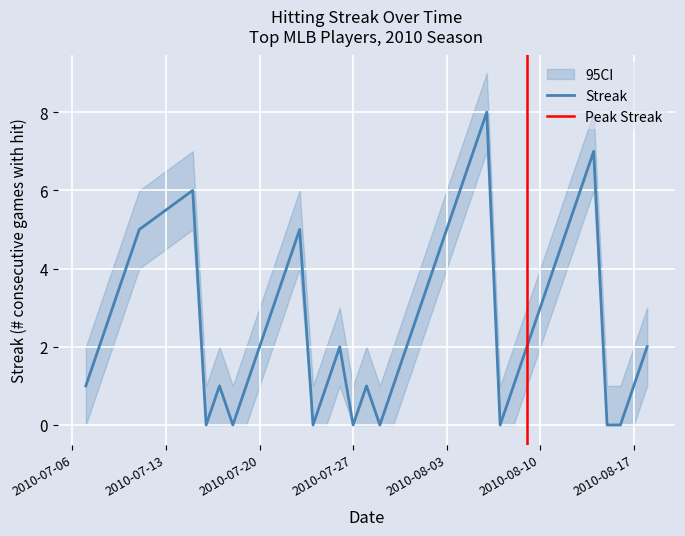

Reading left to right, what are all the values shown in this chart?

Streak: 2010-07-07=1	2010-07-08=2	2010-07-09=3	2010-07-10=4	2010-07-11=5	2010-07-15=6	2010-07-16=0	2010-07-17=1	2010-07-18=0	2010-07-19=1	2010-07-20=2	2010-07-21=3	2010-07-22=4	2010-07-23=5	2010-07-24=0	2010-07-25=1	2010-07-26=2	2010-07-27=0	2010-07-28=1	2010-07-29=0	2010-07-30=1	2010-07-31=2	2010-08-01=3	2010-08-02=4	2010-08-03=5	2010-08-04=6	2010-08-05=7	2010-08-06=8	2010-08-07=0	2010-08-08=1	2010-08-09=2	2010-08-10=3	2010-08-11=4	2010-08-12=5	2010-08-13=6	2010-08-14=7	2010-08-15=0	2010-08-16=0	2010-08-17=1	2010-08-18=2
Streak_upper: 2010-07-07=2	2010-07-08=3	2010-07-09=4	2010-07-10=5	2010-07-11=6	2010-07-15=7	2010-07-16=1	2010-07-17=2	2010-07-18=1	2010-07-19=2	2010-07-20=3	2010-07-21=4	2010-07-22=5	2010-07-23=6	2010-07-24=1	2010-07-25=2	2010-07-26=3	2010-07-27=1	2010-07-28=2	2010-07-29=1	2010-07-30=2	2010-07-31=3	2010-08-01=4	2010-08-02=5	2010-08-03=6	2010-08-04=7	2010-08-05=8	2010-08-06=9	2010-08-07=1	2010-08-08=2	2010-08-09=3	2010-08-10=4	2010-08-11=5	2010-08-12=6	2010-08-13=7	2010-08-14=8	2010-08-15=1	2010-08-16=1	2010-08-17=2	2010-08-18=3
Streak_lower: 2010-07-07=0	2010-07-08=1	2010-07-09=2	2010-07-10=3	2010-07-11=4	2010-07-15=5	2010-07-16=0	2010-07-17=0	2010-07-18=0	2010-07-19=0	2010-07-20=1	2010-07-21=2	2010-07-22=3	2010-07-23=4	2010-07-24=0	2010-07-25=0	2010-07-26=1	2010-07-27=0	2010-07-28=0	2010-07-29=0	2010-07-30=0	2010-07-31=1	2010-08-01=2	2010-08-02=3	2010-08-03=4	2010-08-04=5	2010-08-05=6	2010-08-06=7	2010-08-07=0	2010-08-08=0	2010-08-09=1	2010-08-10=2	2010-08-11=3	2010-08-12=4	2010-08-13=5	2010-08-14=6	2010-08-15=0	2010-08-16=0	2010-08-17=0	2010-08-18=1